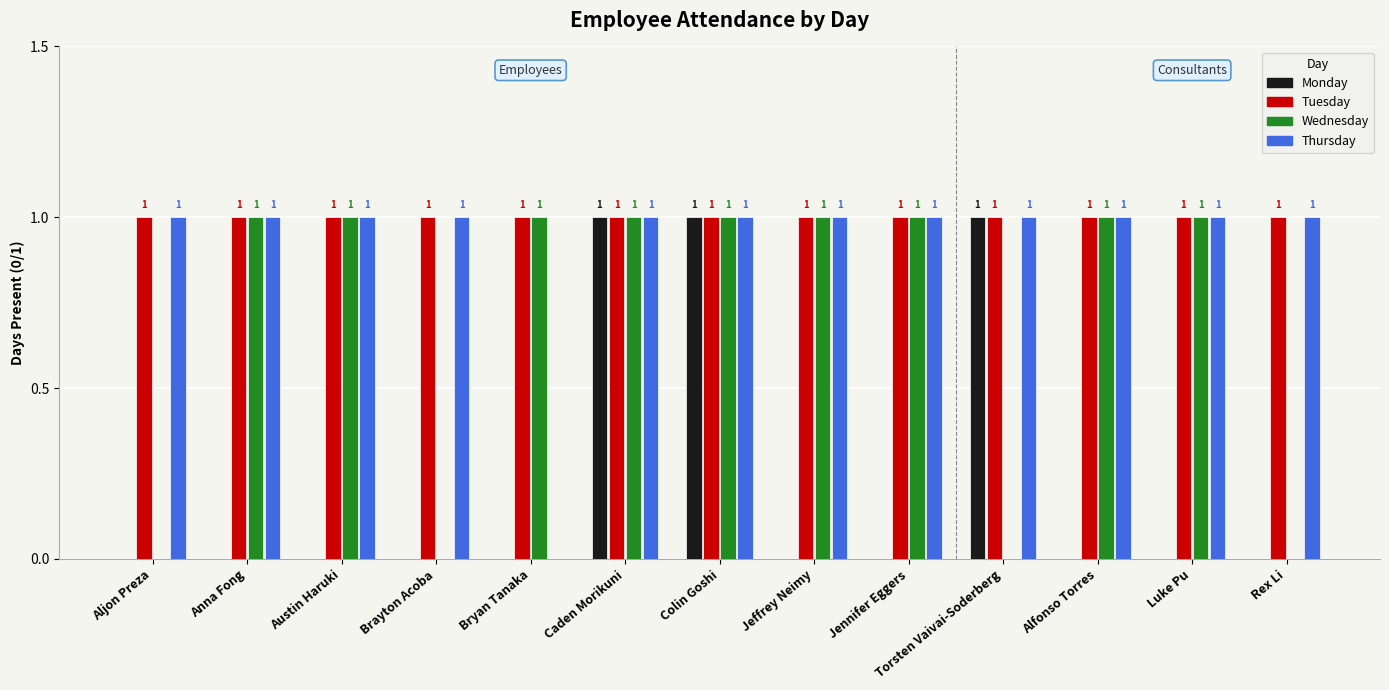

At which label is Thursday closest to 0?

Bryan Tanaka